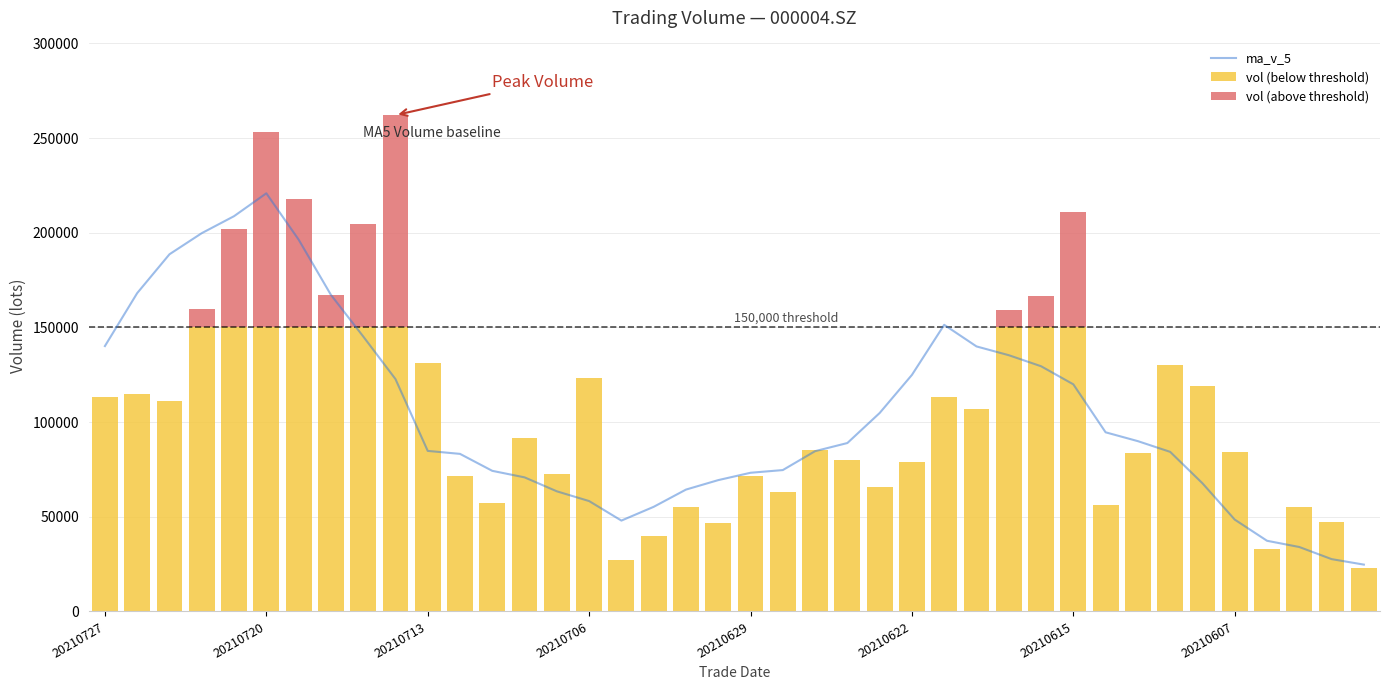

At which label does ma_v_5 reach its peak?

20210720